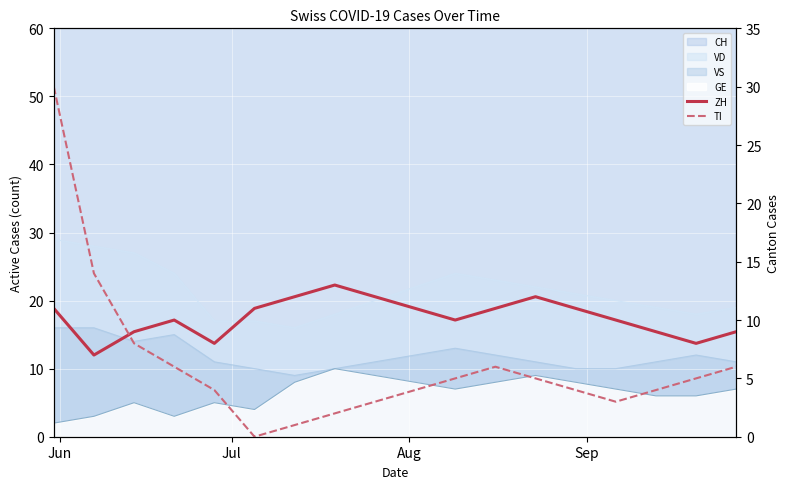

In TI, how many points are lower than both neighbors (excluding endpoints)?

2